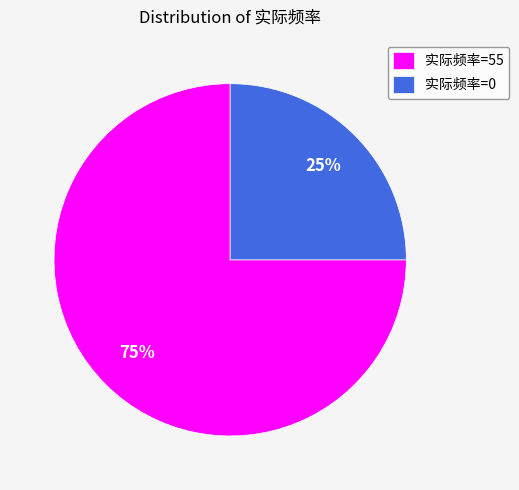

To the nearest percent, what portion does 实际频率=0 represent?

25%